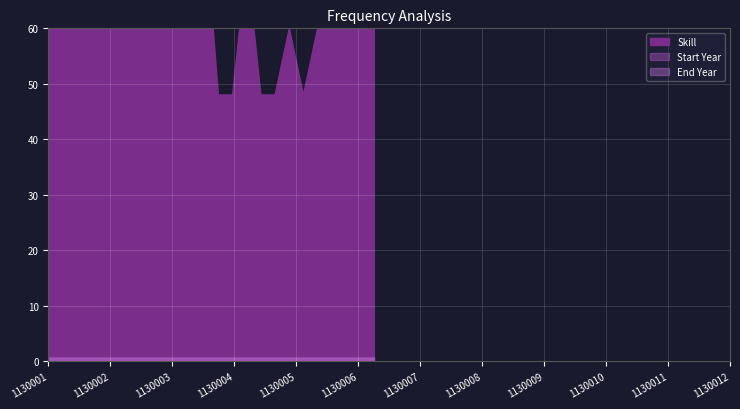

Between 1130002 and 1130012, which series saw the biggest shift?

Skill